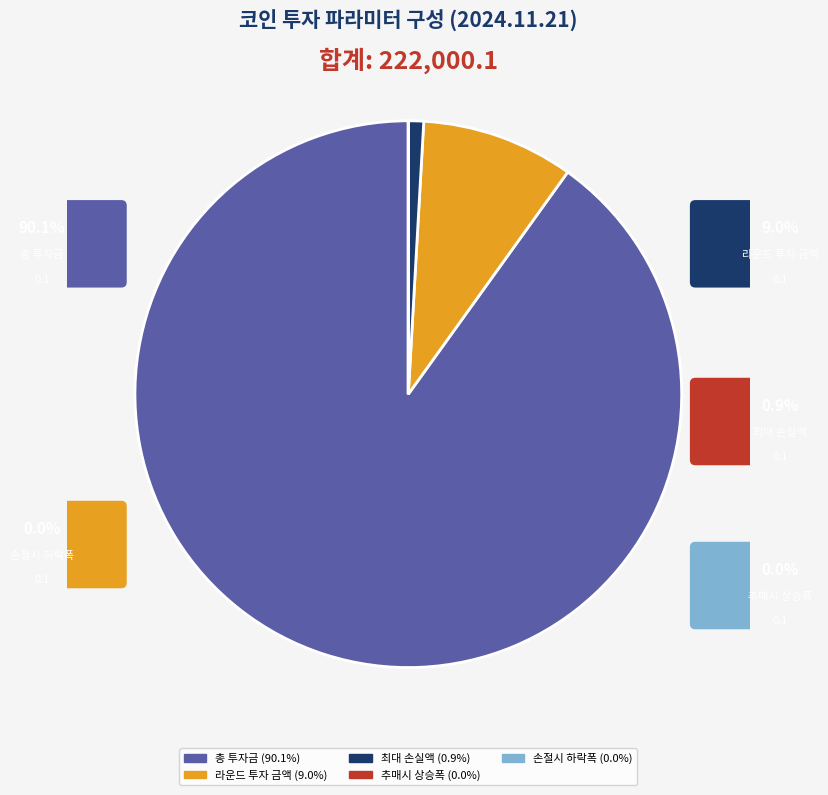

True or false: 추매시 상승폭 accounts for 0% of the total.

True